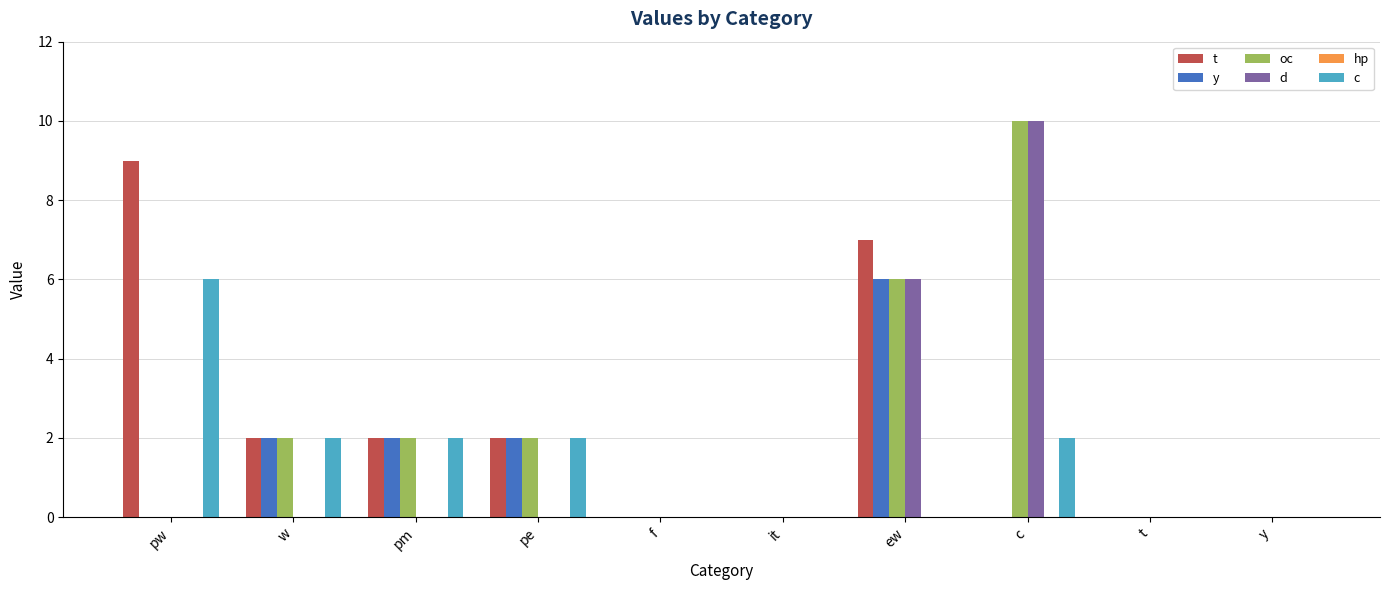

What is the sum of all oc values?

22